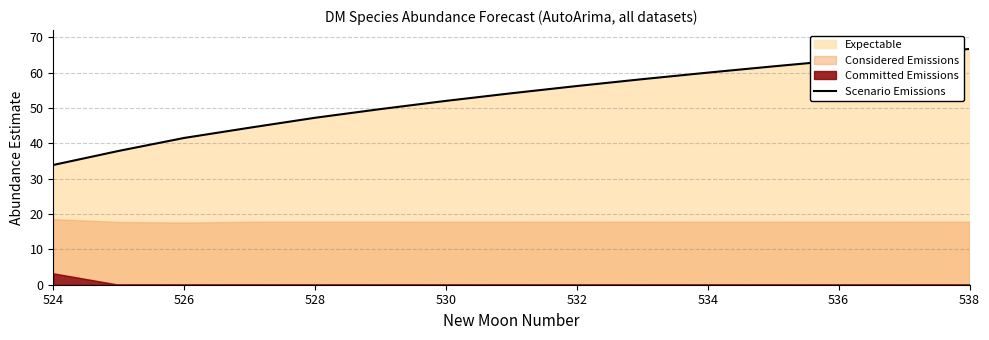

The chart shows a value of 33.9 at 524. True or false?

True